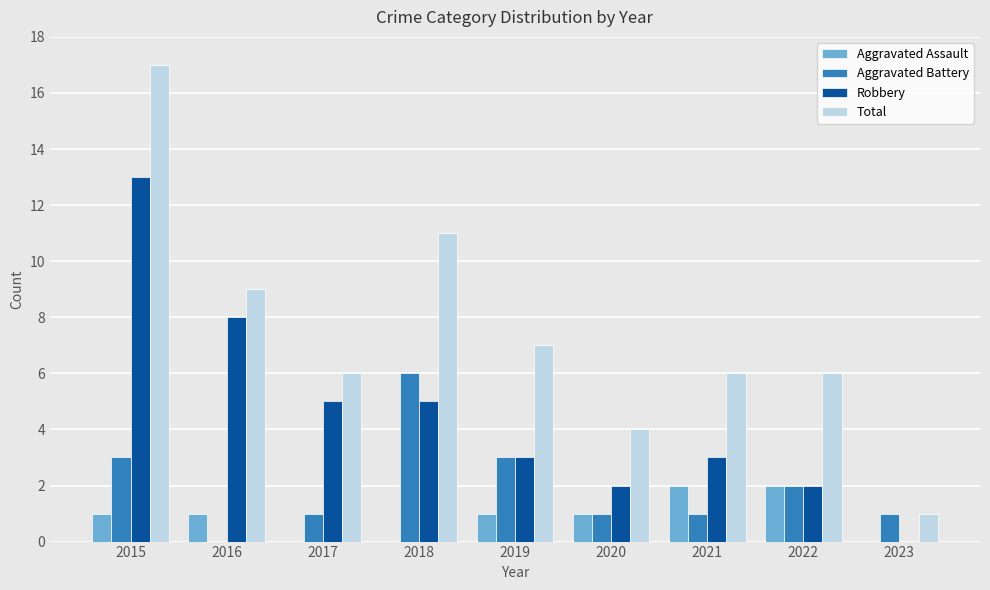

Reading right to left, transcribe all the data shown in this chart.

Aggravated Assault: 0	2	2	1	1	0	0	1	1
Aggravated Battery: 1	2	1	1	3	6	1	0	3
Robbery: 0	2	3	2	3	5	5	8	13
Total: 1	6	6	4	7	11	6	9	17